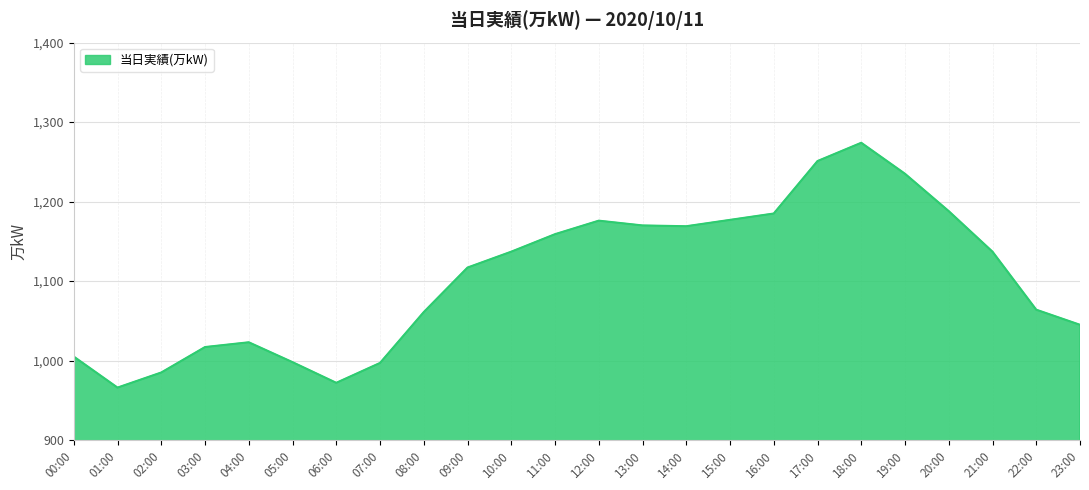

What is the maximum value shown in the chart?

1274